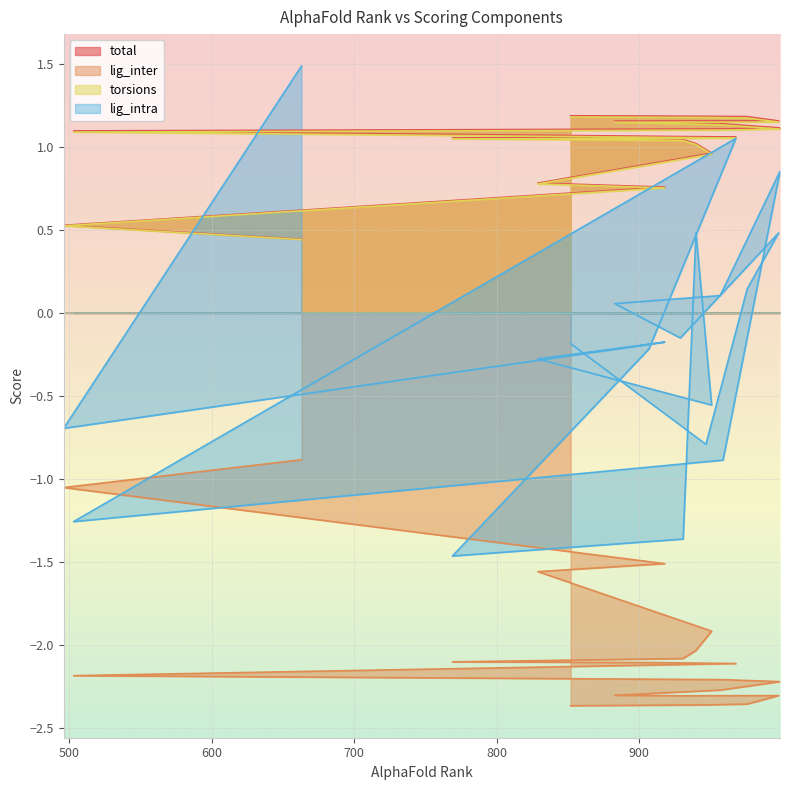

Rank the series by their maximum value, from lowest to highest.

lig_inter, torsions, total, lig_intra